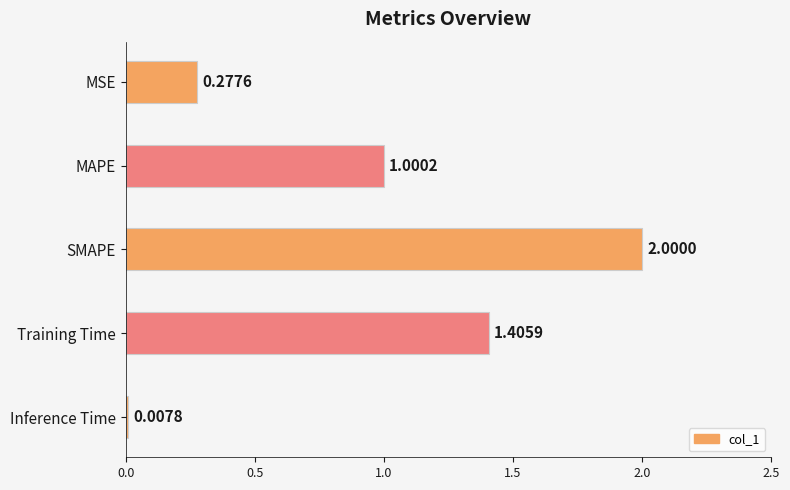

What is the change in value from MAPE to SMAPE?

+1.0